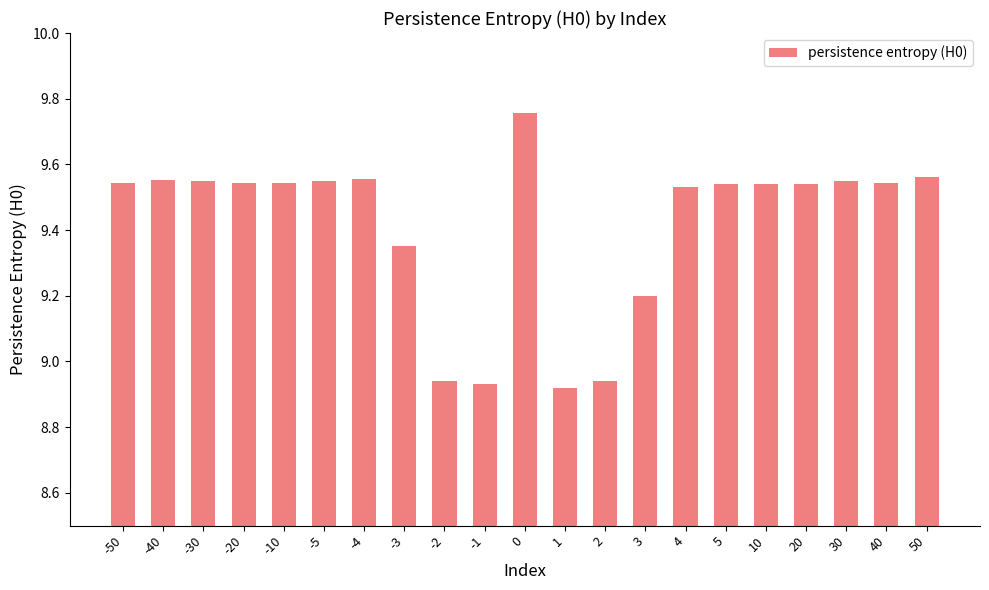

True or false: the data shows 2.7 at 50.

False